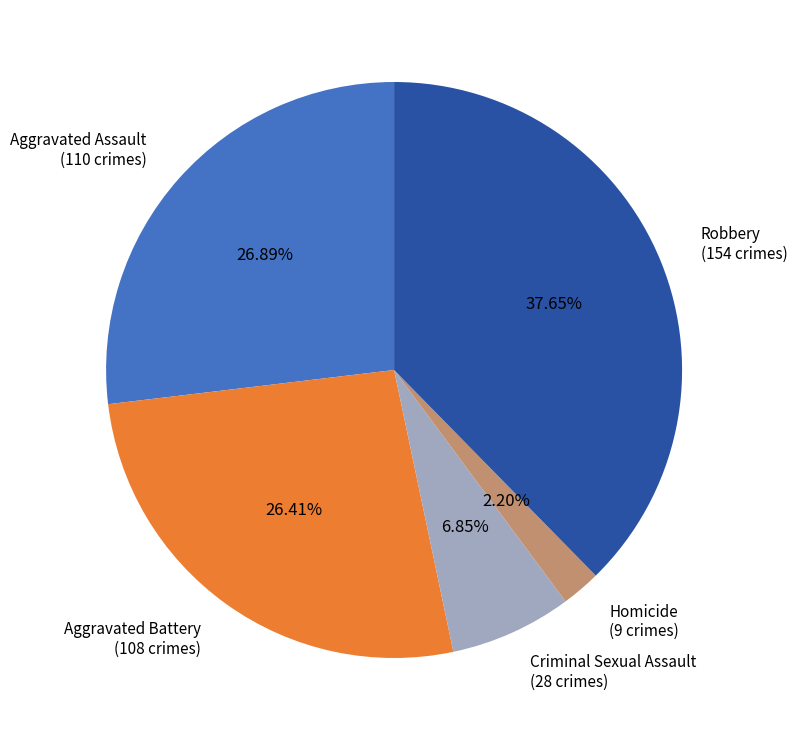

What is the total percentage of Criminal Sexual Assault and Aggravated Battery?

33.3%